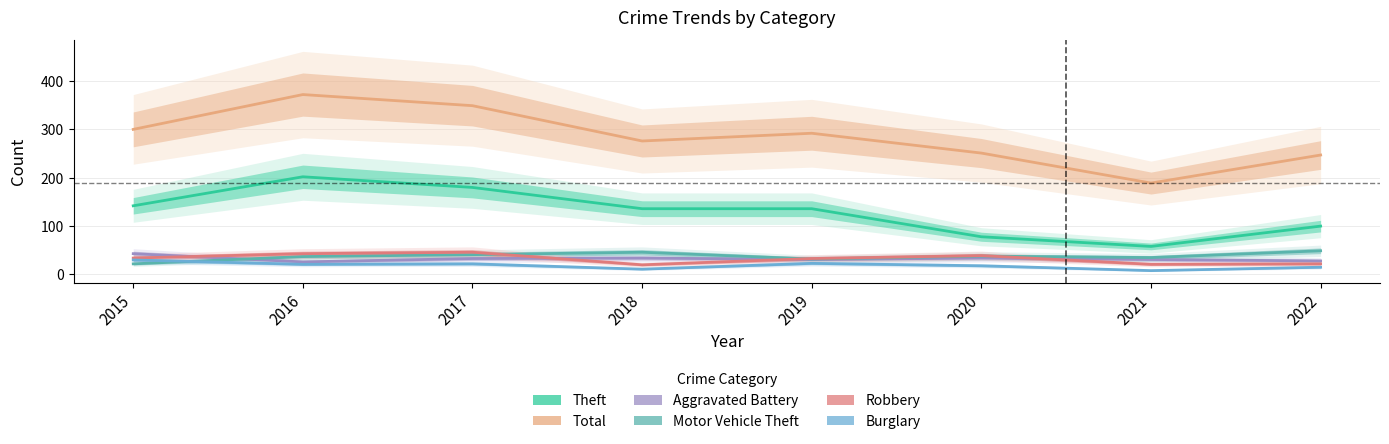

Is it true that Burglary equals 8 at 2021?

True